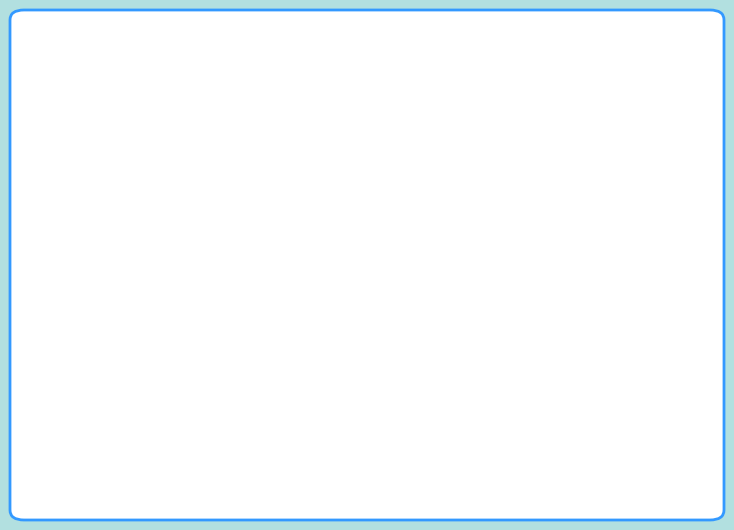

Which slice is the smallest?

Row 4